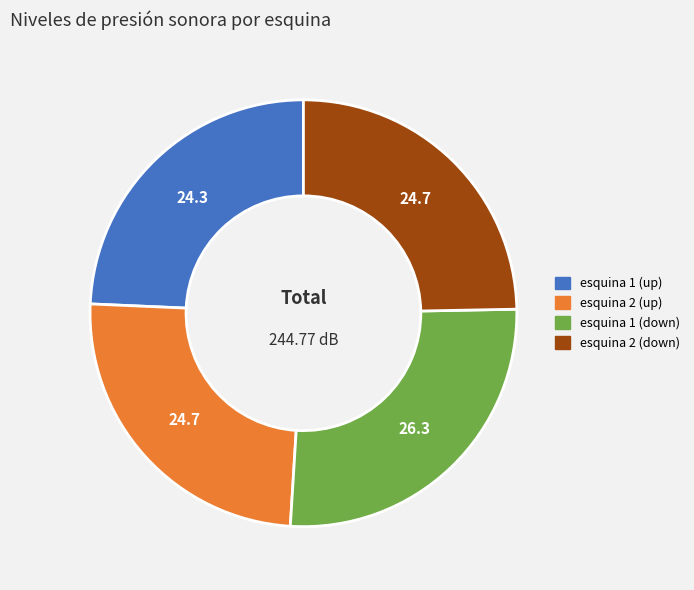

Count the number of slices in the pie.

4